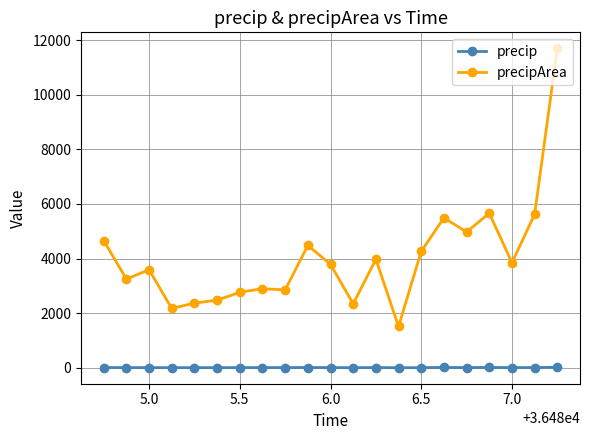

Rank the series by their average value, from lowest to highest.

precip, precipArea